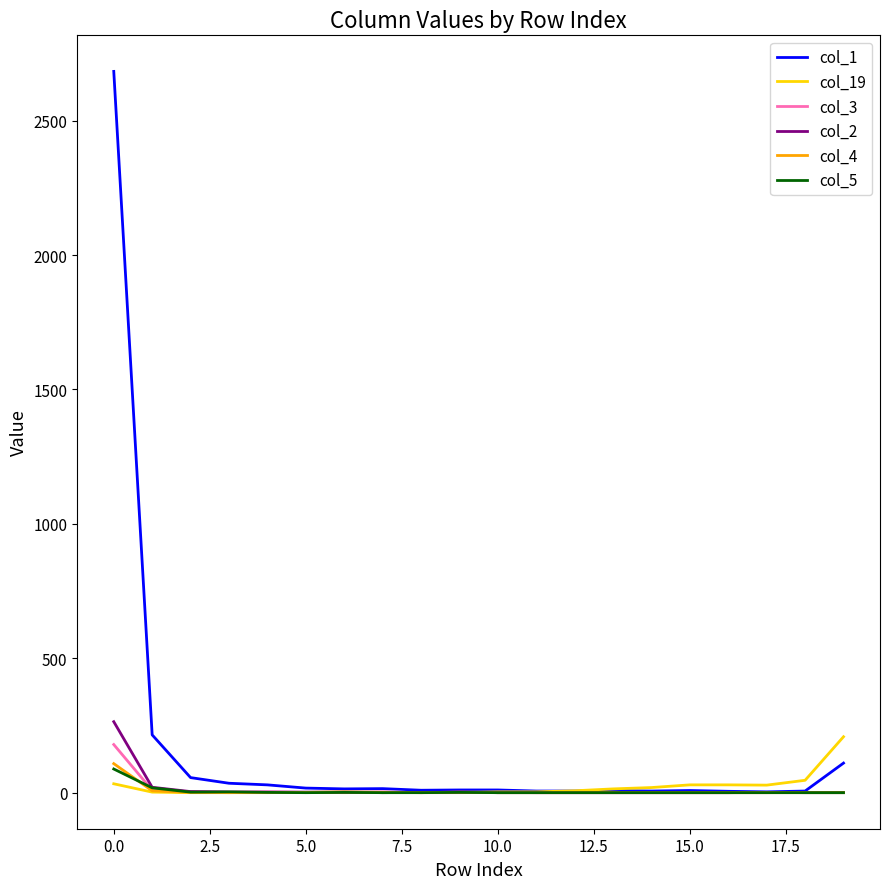

Which series has the widest spread of values?

col_1